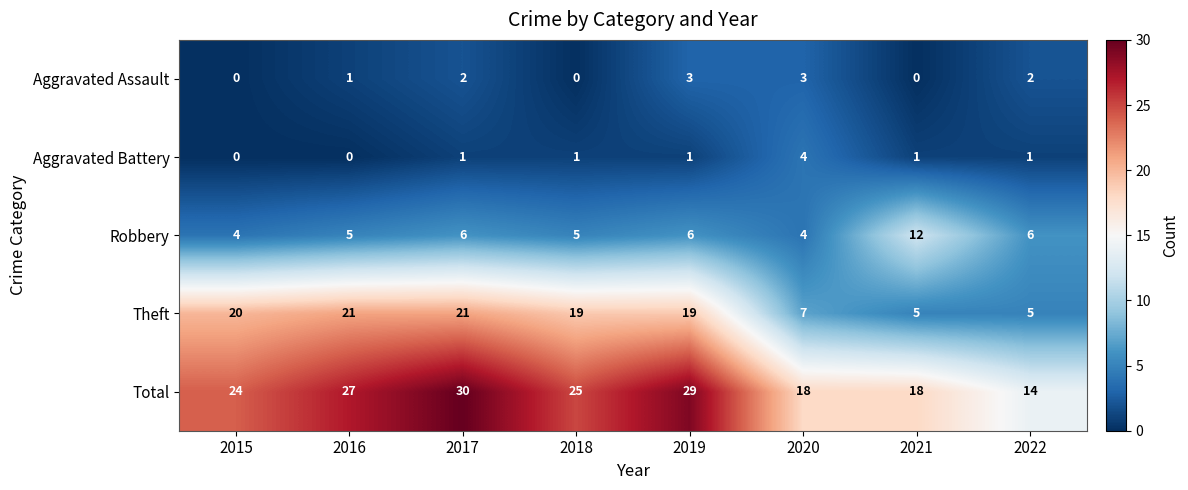

Read the Total value at 2016, to the nearest 5.

25